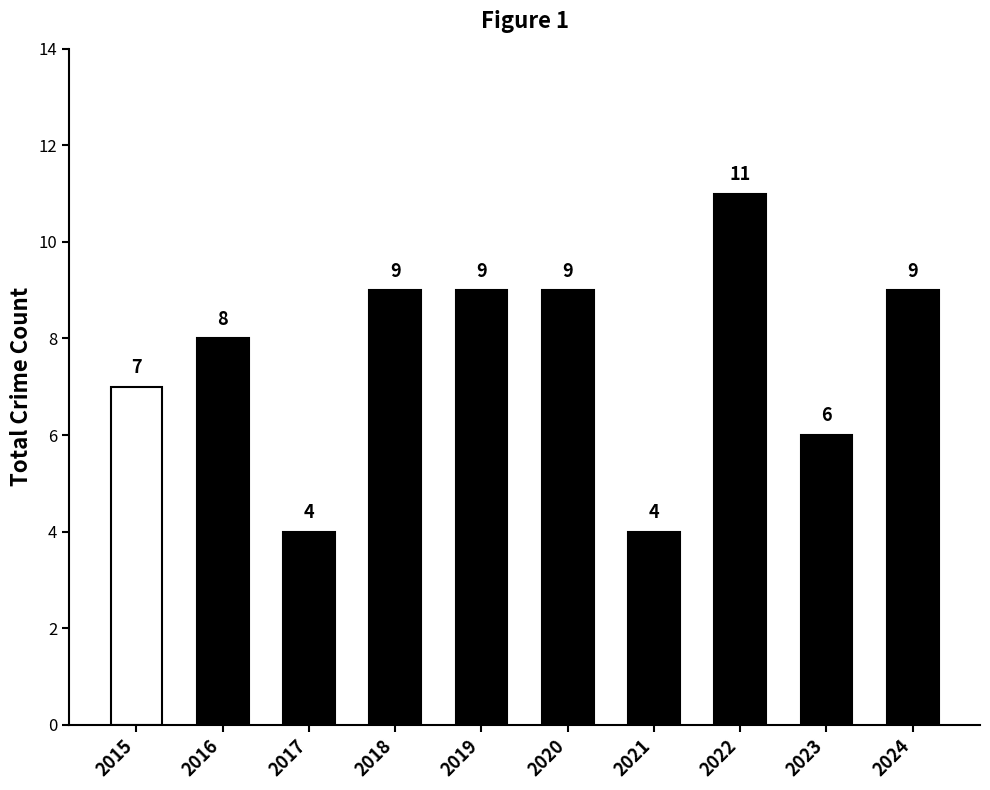

Are the bars horizontal?

No